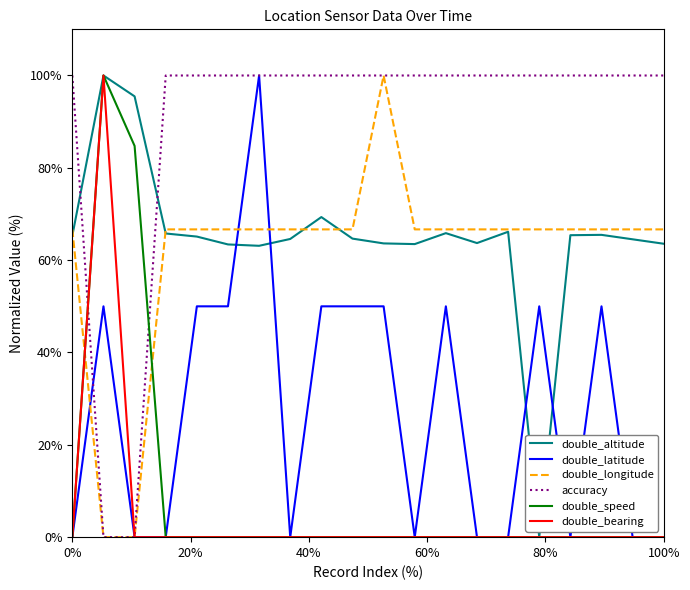

Which series has the largest total across all categories?

accuracy